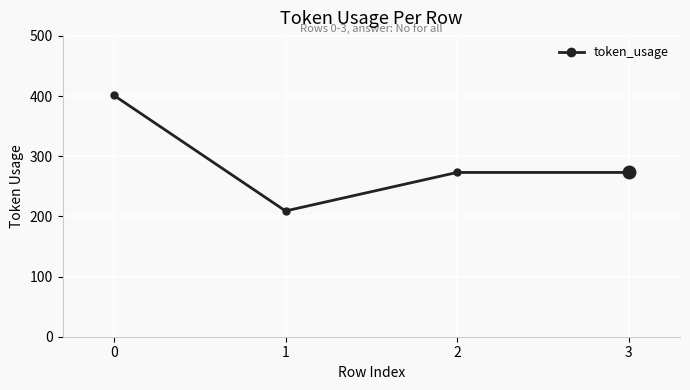

What is the approximate value at 1?

209